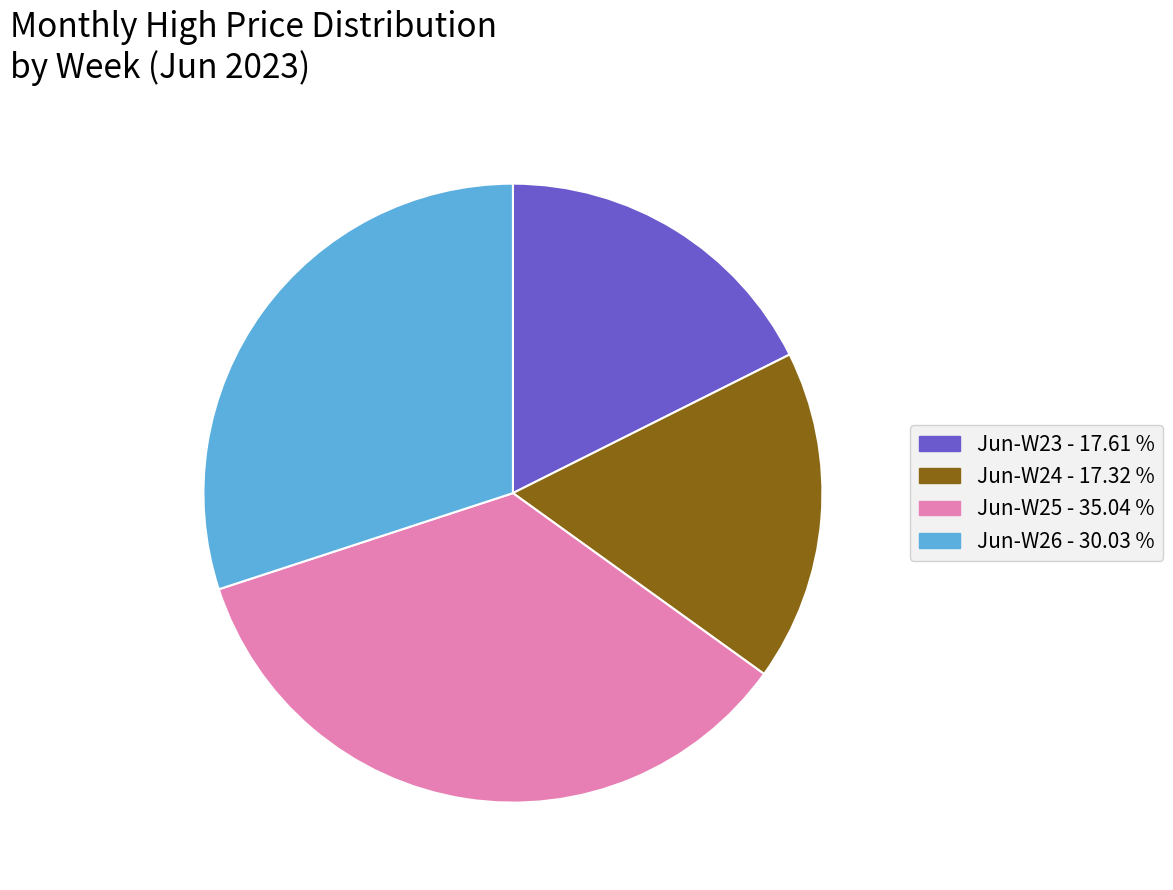

Does any single category account for the majority?

No